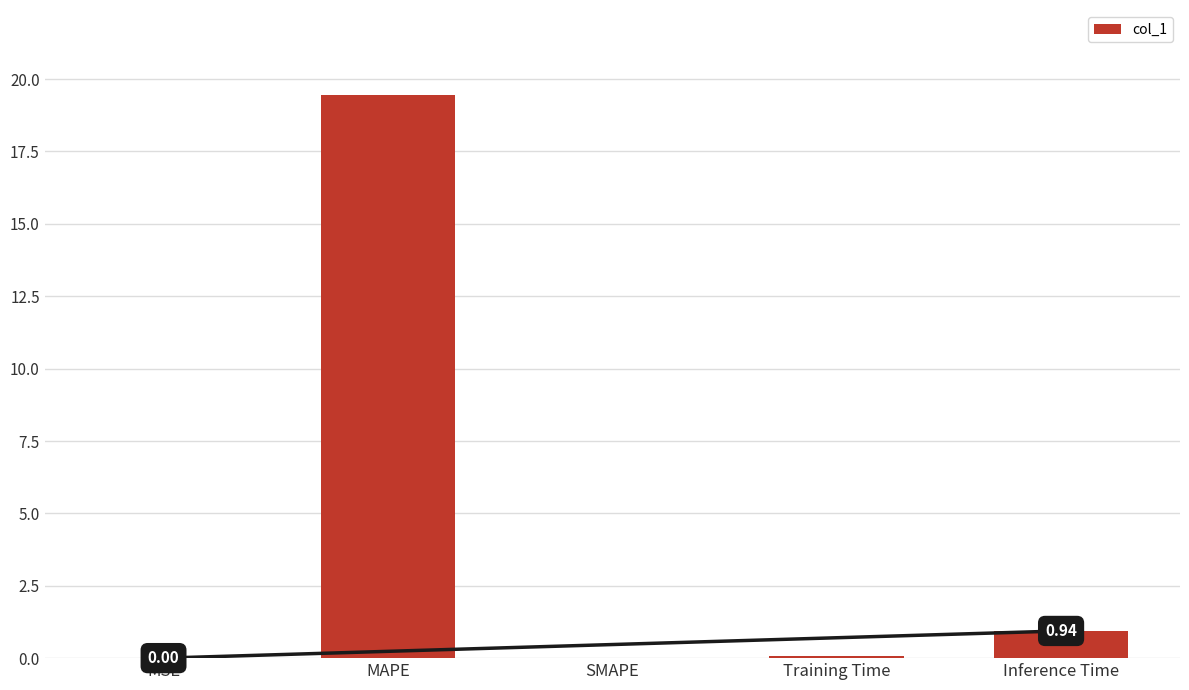

Which category has the highest value across all series?

MAPE